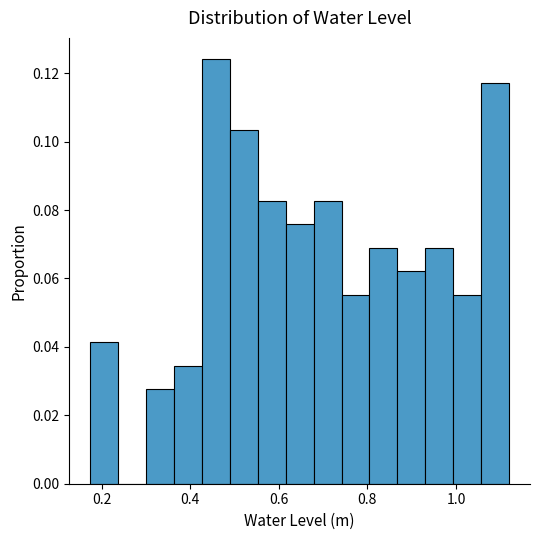

Read against the x-axis, roughly where is the centre of the tallest bar?

0.46